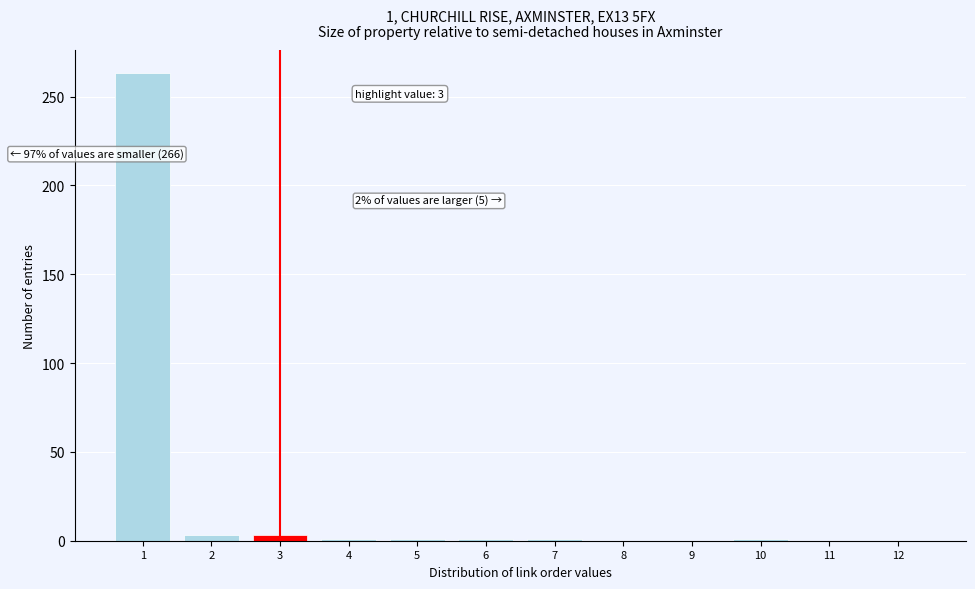

The chart shows a value of 168 at 8. True or false?

False